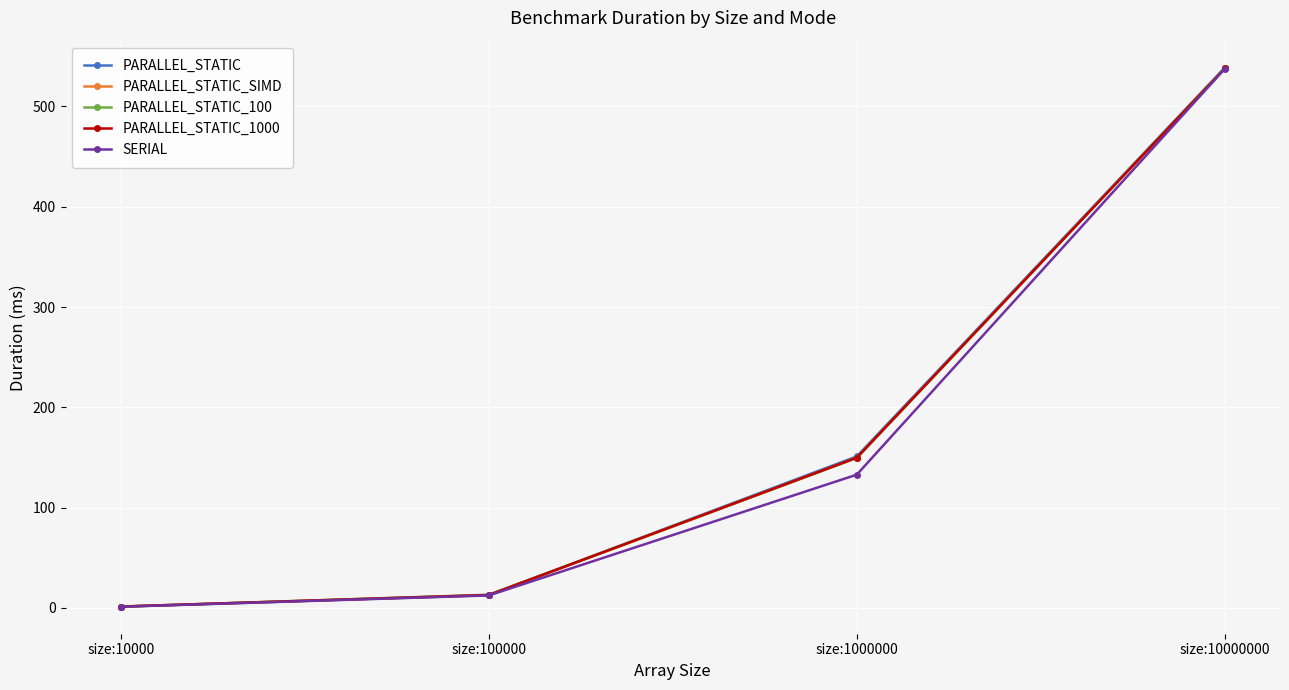

What is the difference between the highest and lowest values at size:1000000?

18.2